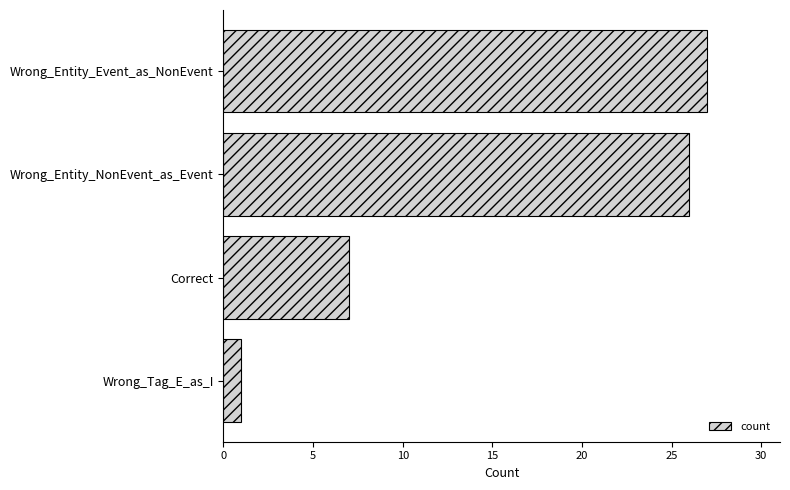

Reading bottom to top, transcribe all the data shown in this chart.

Wrong_Tag_E_as_I=1	Correct=7	Wrong_Entity_NonEvent_as_Event=26	Wrong_Entity_Event_as_NonEvent=27